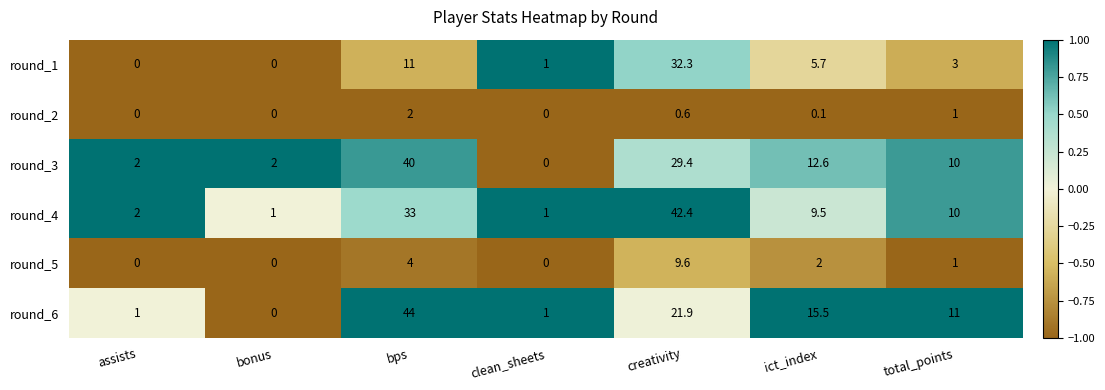

Which category has the highest value across all series?

bps